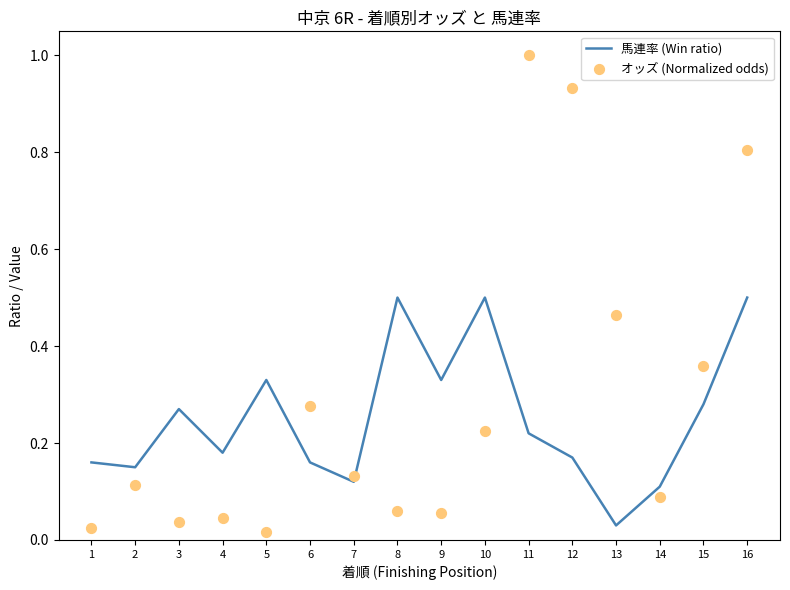

At which category is the sum across all series the highest?

16